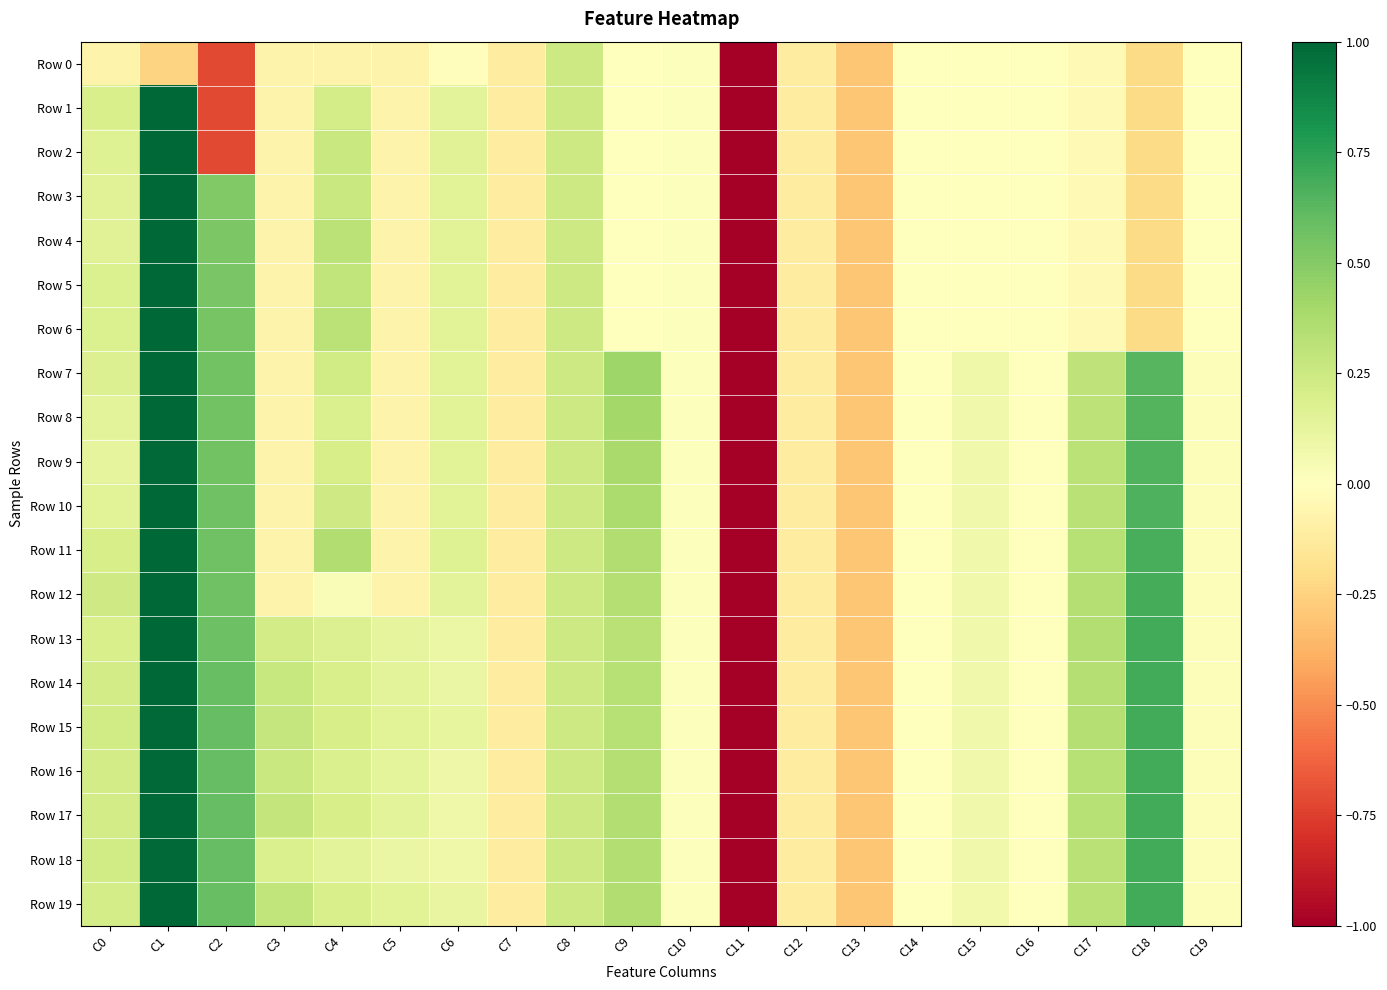

How many distinct data groups are displayed?

20